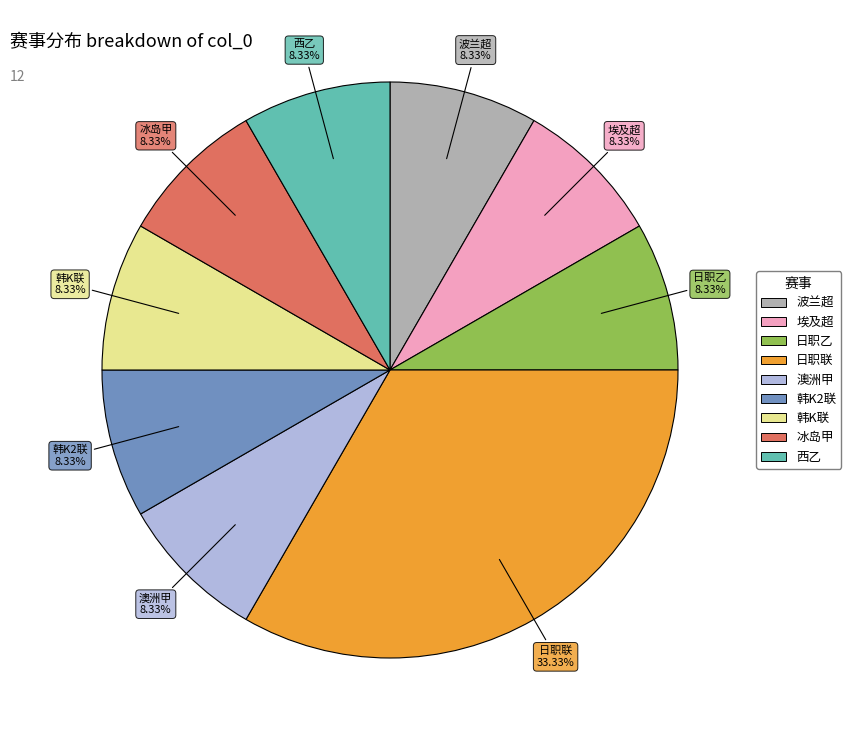

How many segments does this pie chart have?

9